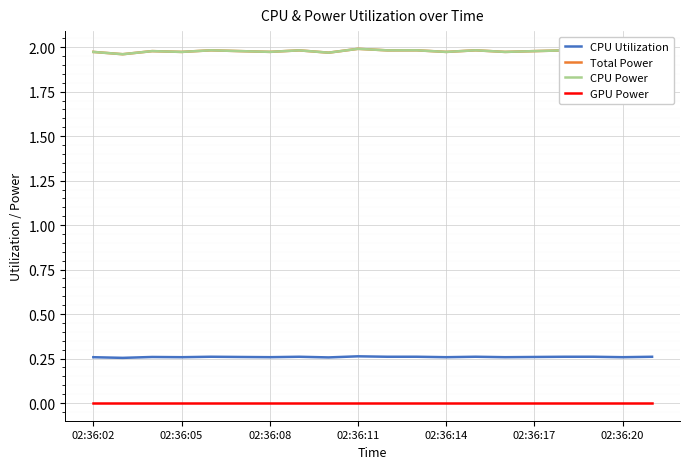

What is the average value of the Total Power series?

2.0